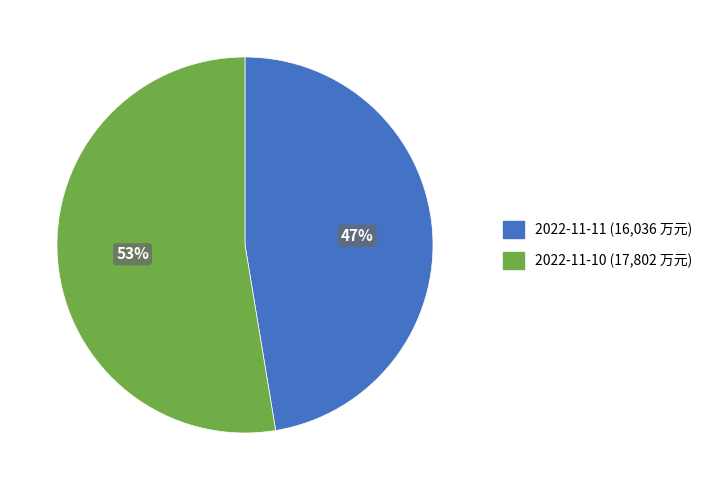

Which has a higher value, 2022-11-11 or 2022-11-10?

2022-11-10